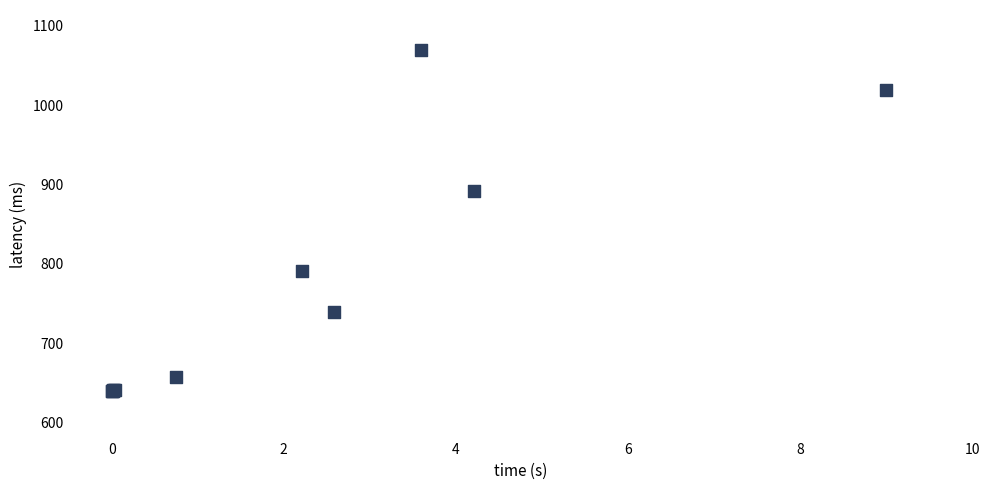

What Y value in the scatter plot is closest to 855?

891.7